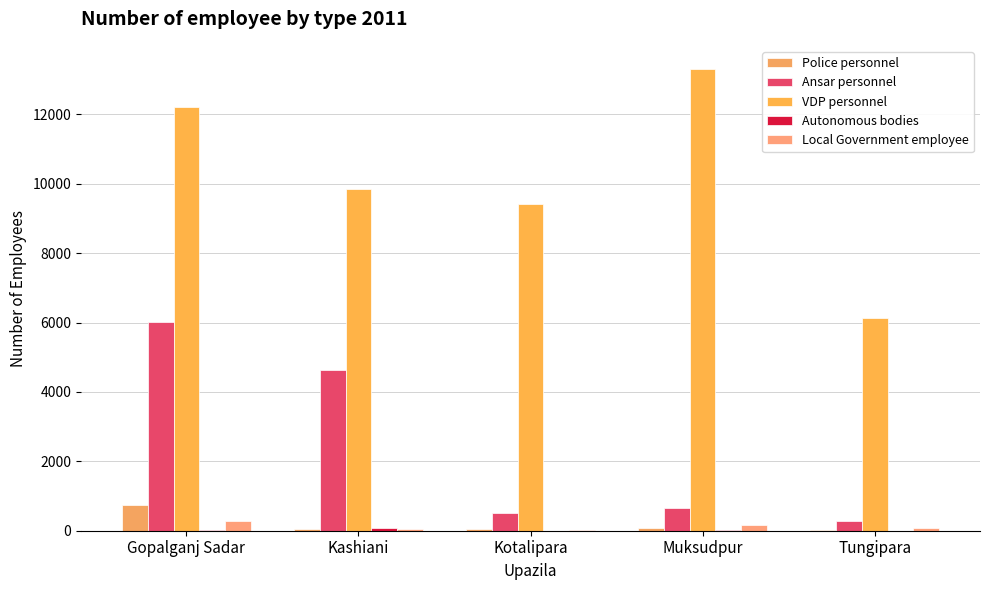

Rank the series at Gopalganj Sadar from highest to lowest value.

VDP personnel, Ansar personnel, Police personnel, Local Government employee, Autonomous bodies